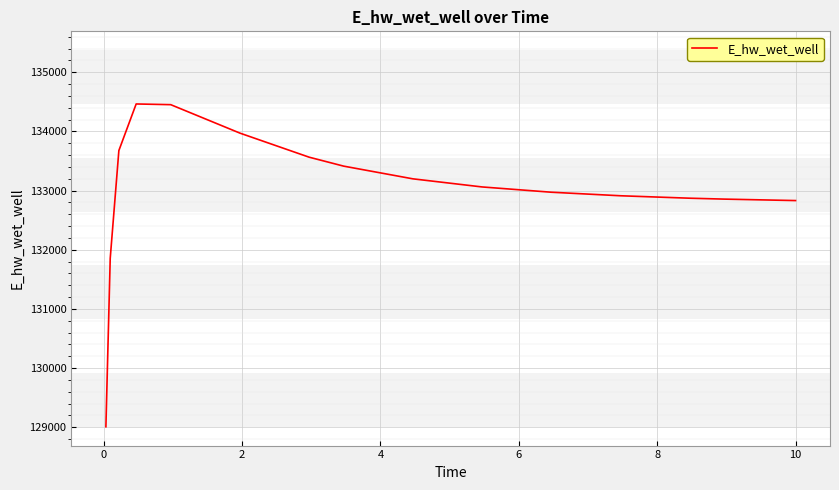

How many values exceed 133062?

8